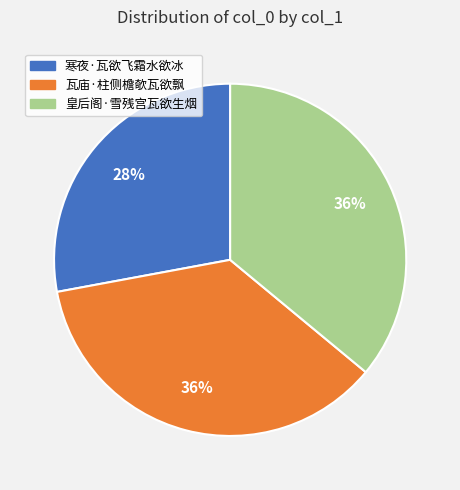

How many segments does this pie chart have?

3